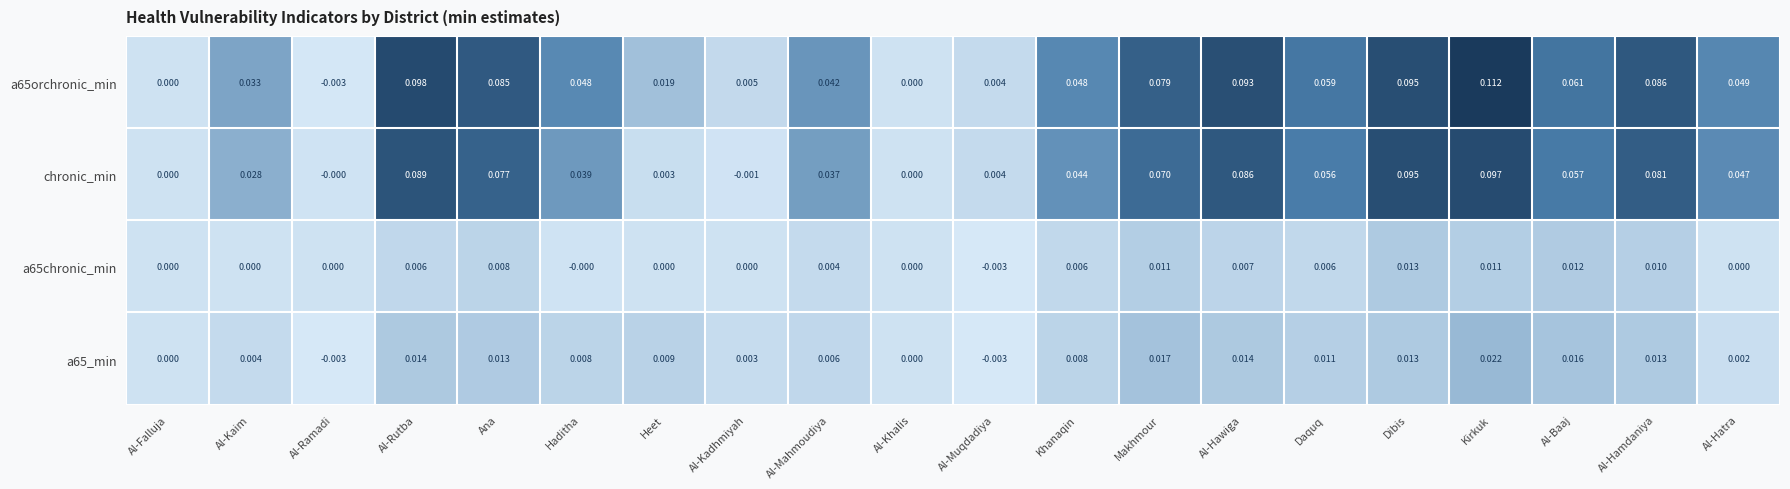

Which series has the largest range (max minus min)?

a65orchronic_min